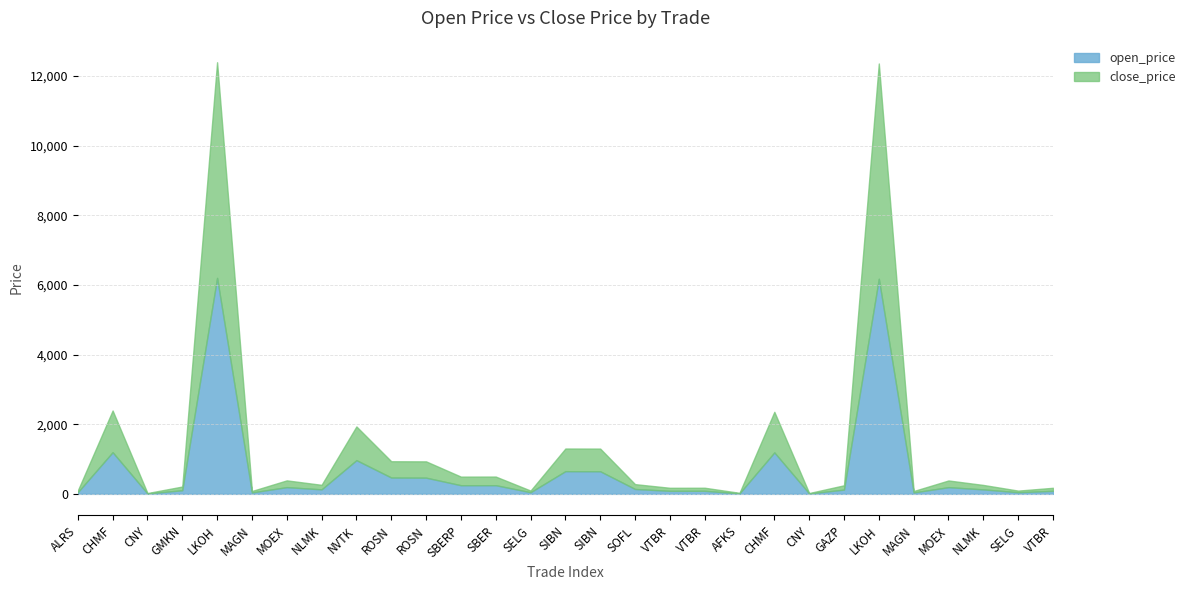

What is the greatest value displayed?

6200.0